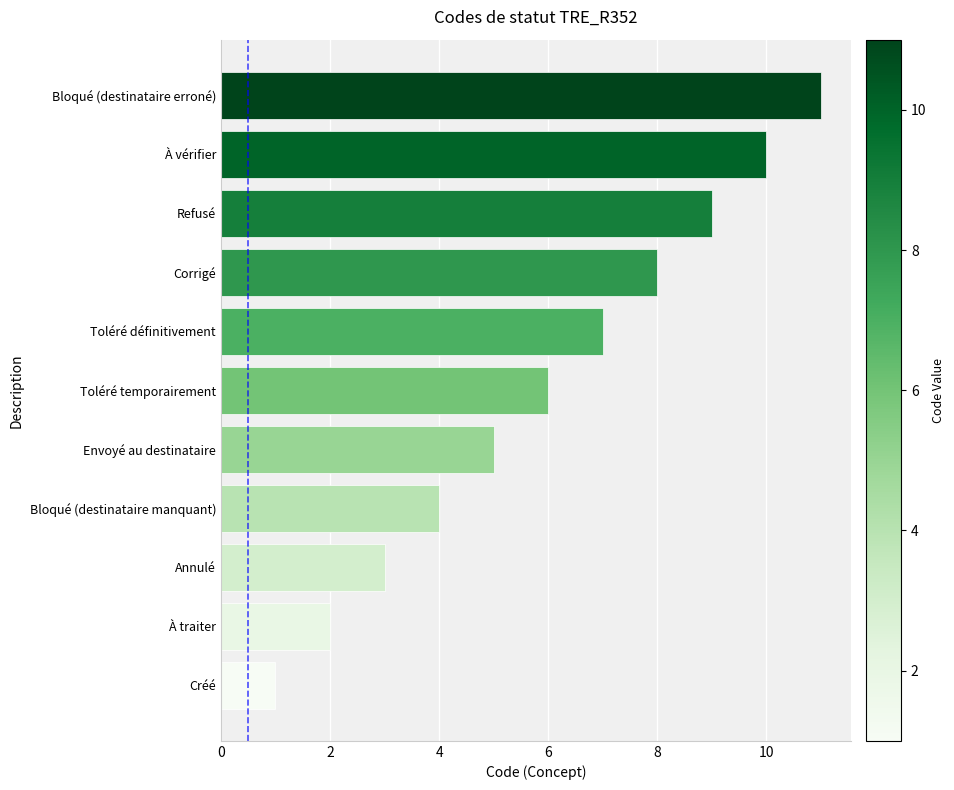

Which category has the lowest value across all series?

Créé